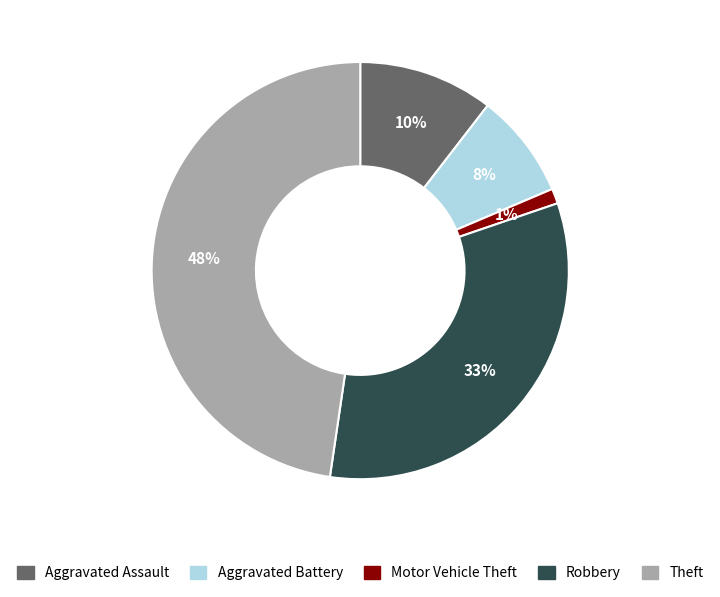

Combined, do Motor Vehicle Theft and Theft account for over 50%?

No